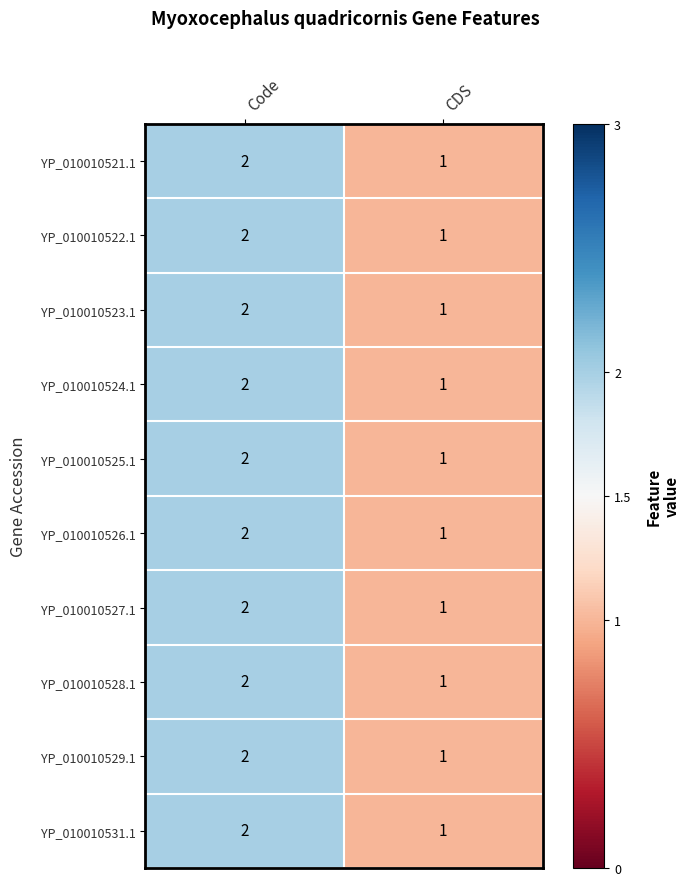

Reading left to right, transcribe all the data shown in this chart.

YP_010010521.1: 2	1
YP_010010522.1: 2	1
YP_010010523.1: 2	1
YP_010010524.1: 2	1
YP_010010525.1: 2	1
YP_010010526.1: 2	1
YP_010010527.1: 2	1
YP_010010528.1: 2	1
YP_010010529.1: 2	1
YP_010010531.1: 2	1